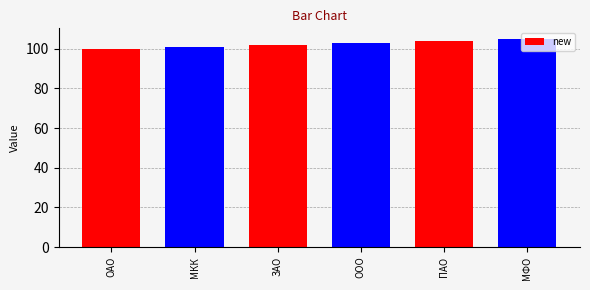

What is the sum of the values at ОАО and МФО?

205